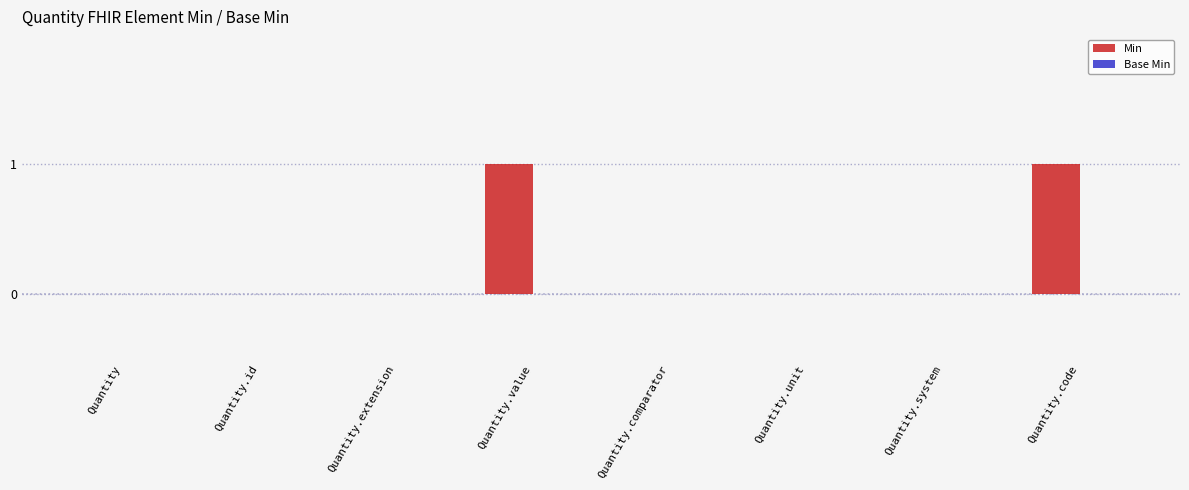

Between Quantity.id and Quantity.code, which is larger?

Quantity.code